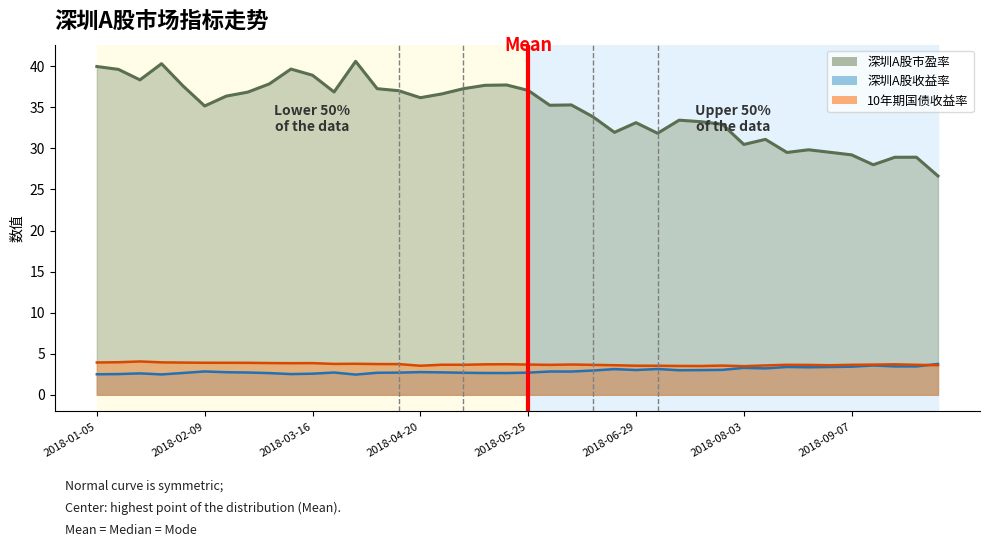

What is the difference between the maximum and minimum values in the 深圳A股收益率 series?

1.3